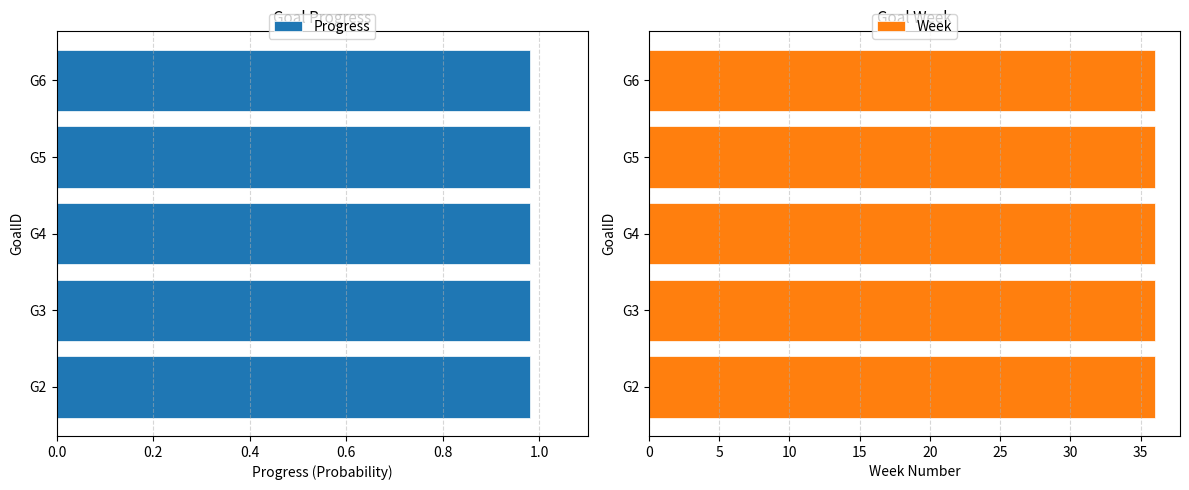

At which category does the chart reach its peak across all series?

G2